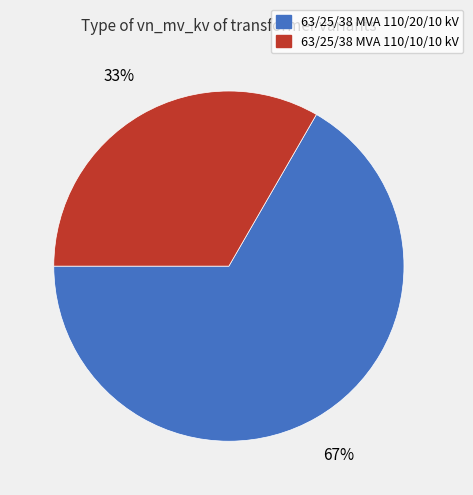

Does 63/25/38 MVA 110/20/10 kV account for over 50% of the chart?

Yes